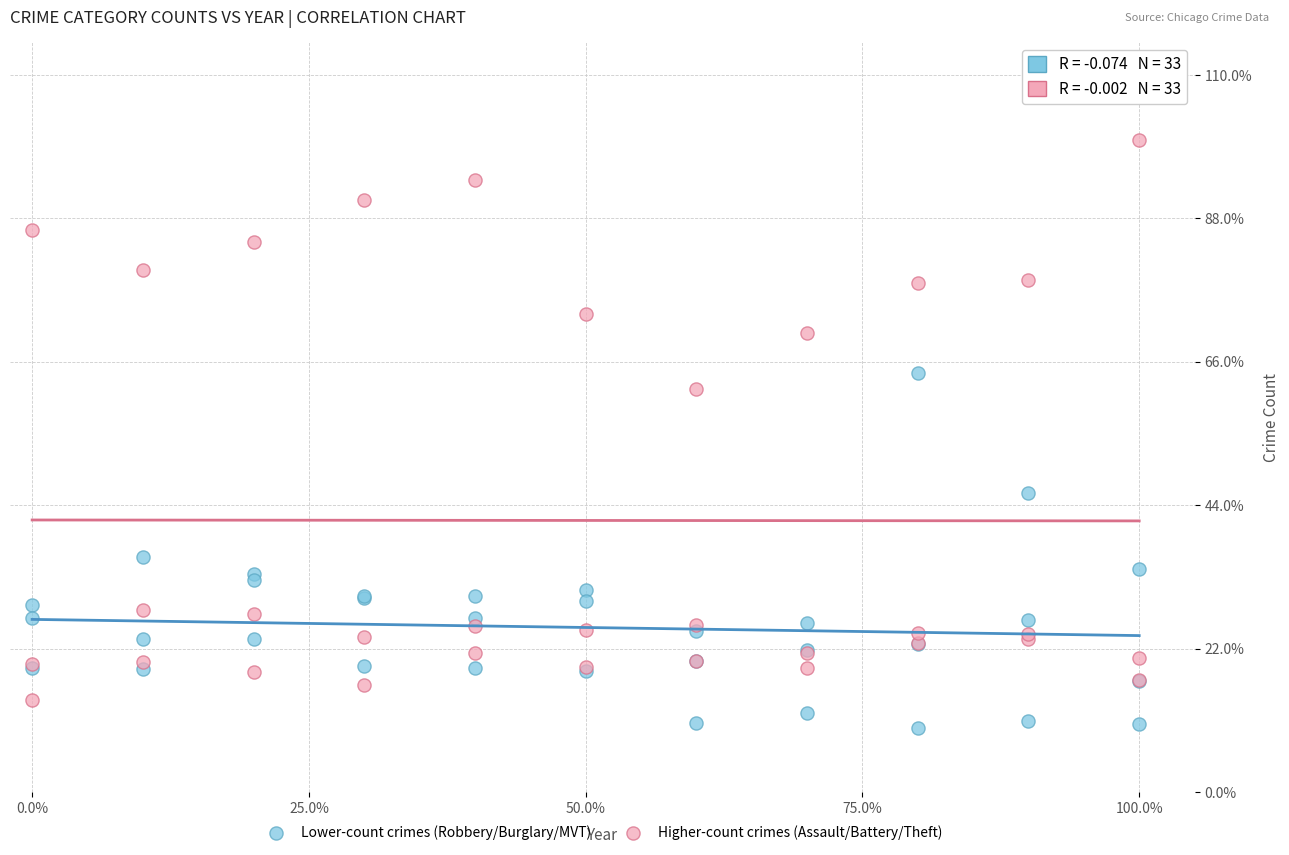

Which series contains the lowest Y value?

Lower-count crimes (Robbery/Burglary/MVT)